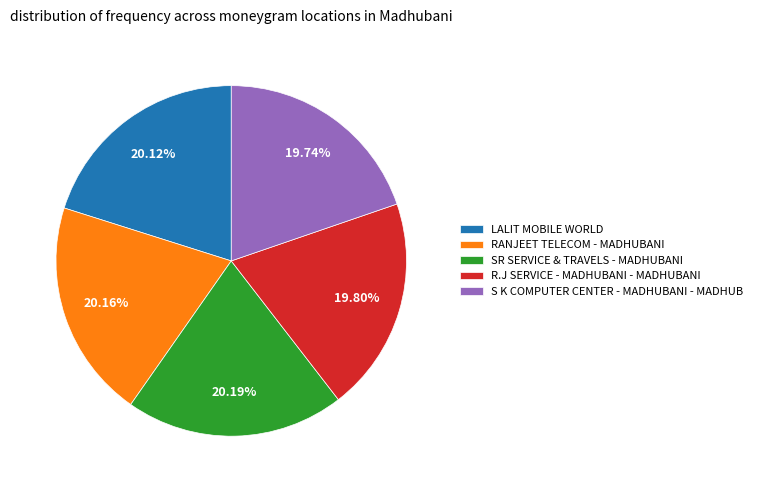

Do S K COMPUTER CENTER - MADHUBANI - MADHUB and SR SERVICE & TRAVELS - MADHUBANI together represent more than half of the pie?

No